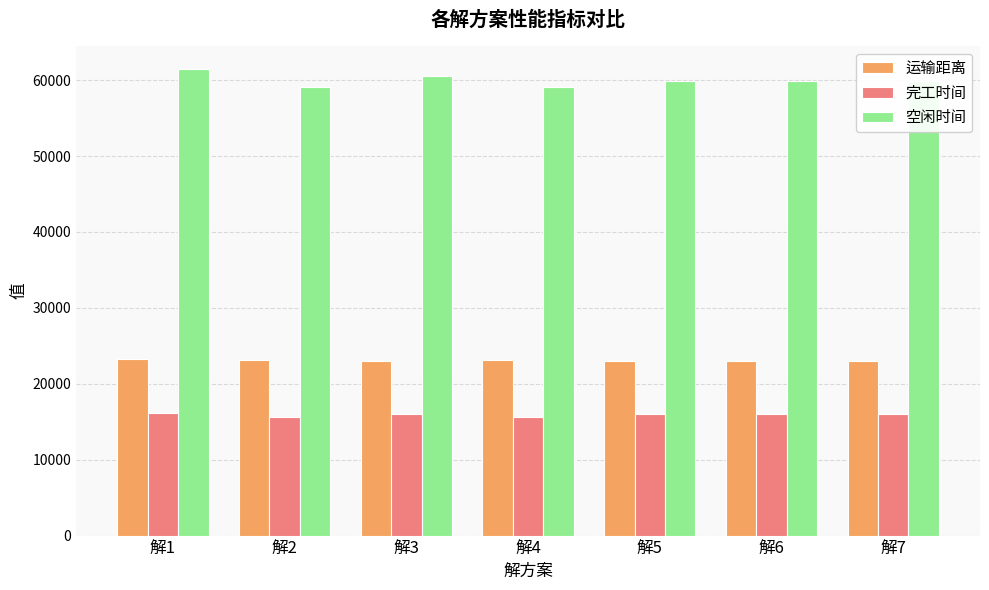

What is the difference between the second highest and second lowest values in the 空闲时间 series?

1498.5